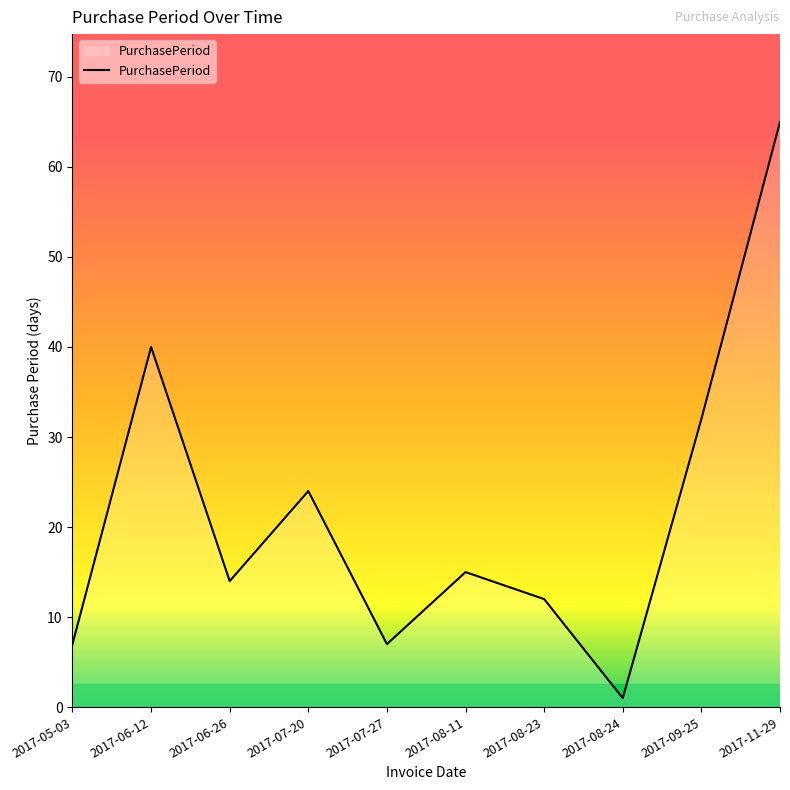

Does the chart display data point markers on the line(s)?

No